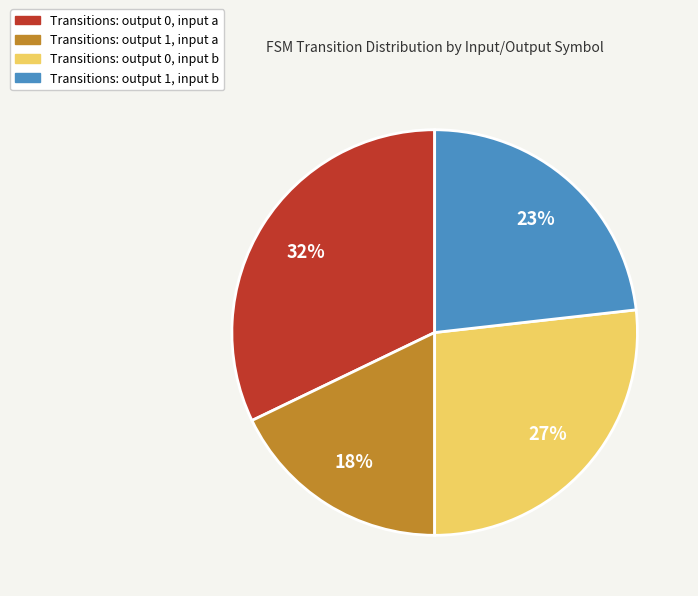

To the nearest percent, what is the average slice percentage?

25%